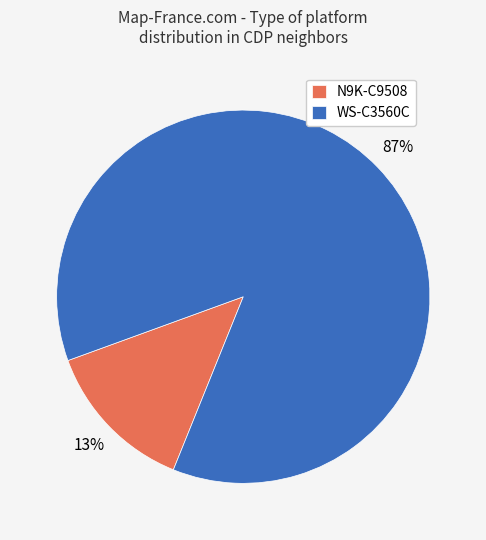

Between N9K-C9508 and WS-C3560C, which is larger?

WS-C3560C